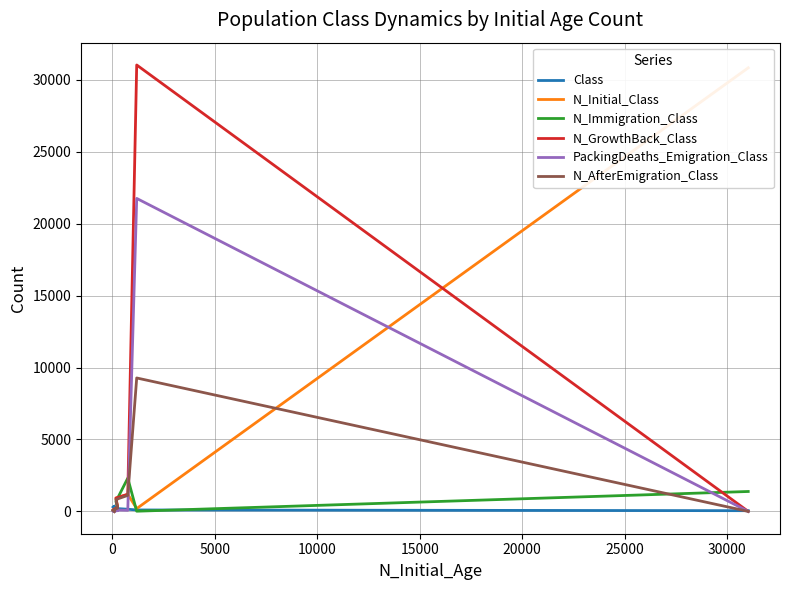

What is the sum of the N_Initial_Class values at 10000 and 5000?

2118